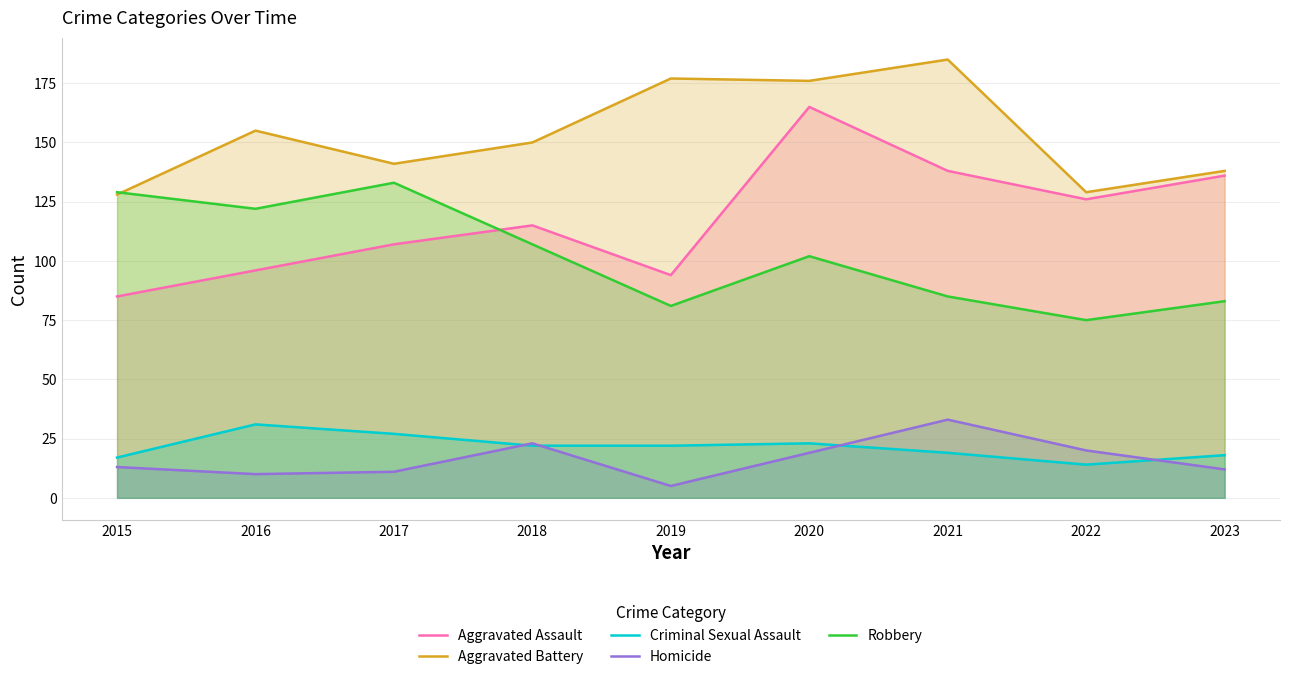

How many categories are shown in the chart?

9